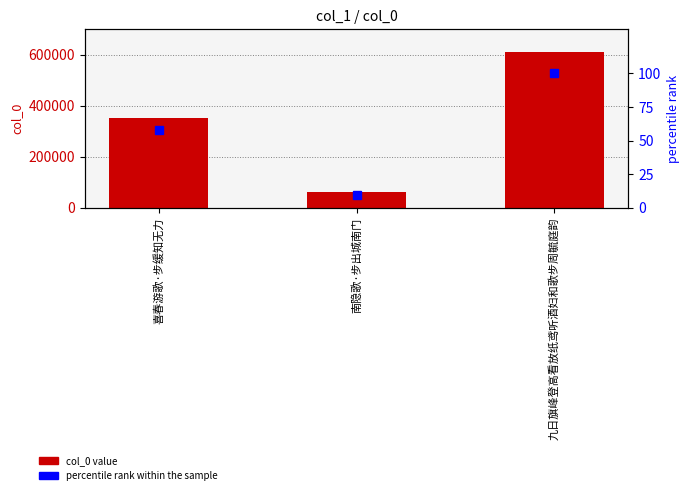

What is the label of the 3rd bar from the left?

九日旗峰登高看放纸鸢听酒妇和歌步周毓庭韵